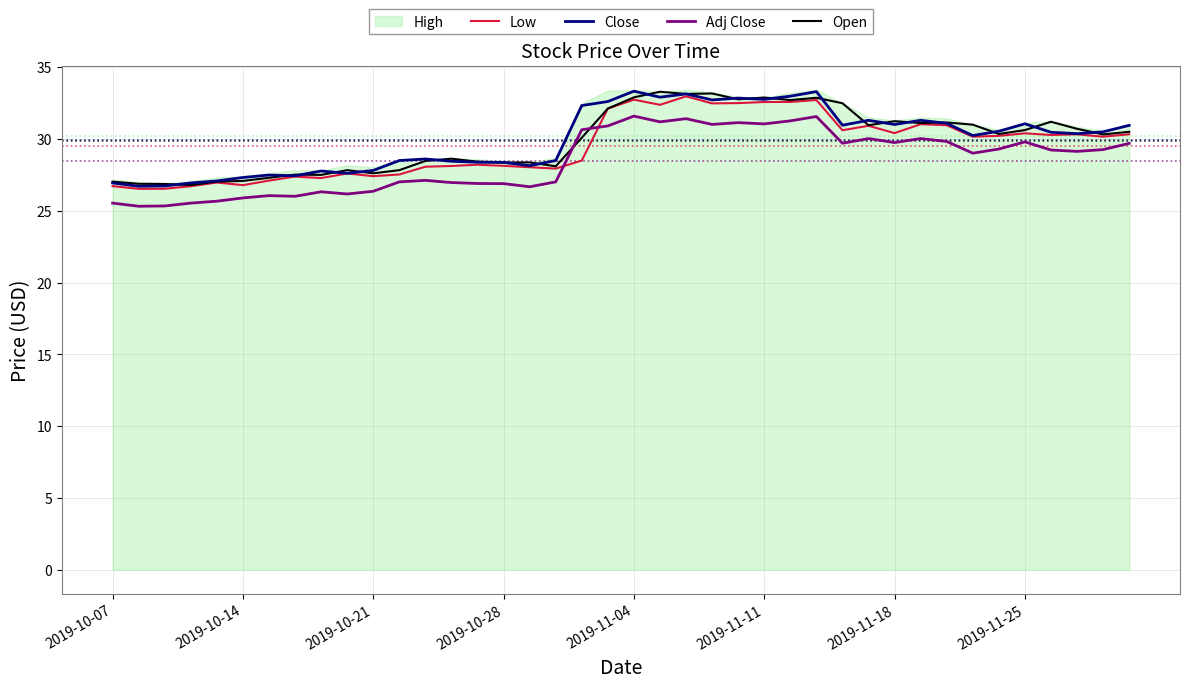

What is the maximum value for Adj Close?

31.6